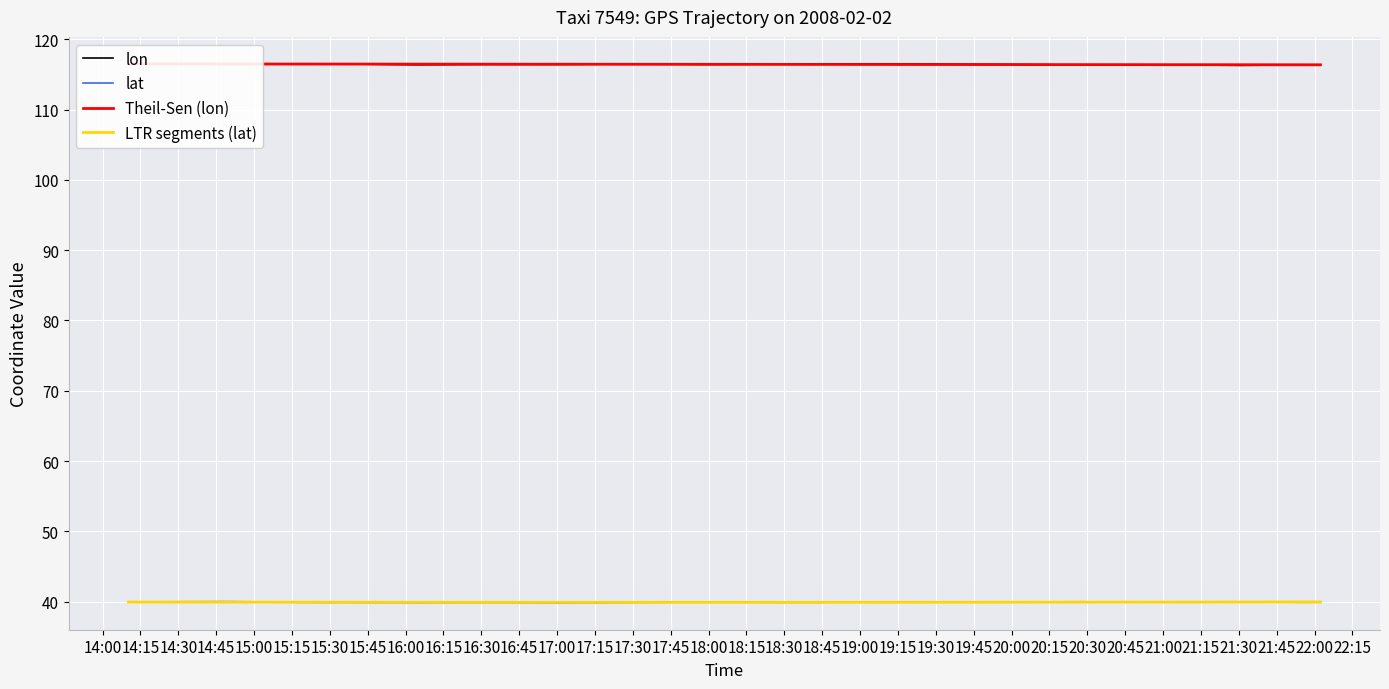

What position from the left is 14:15?

2